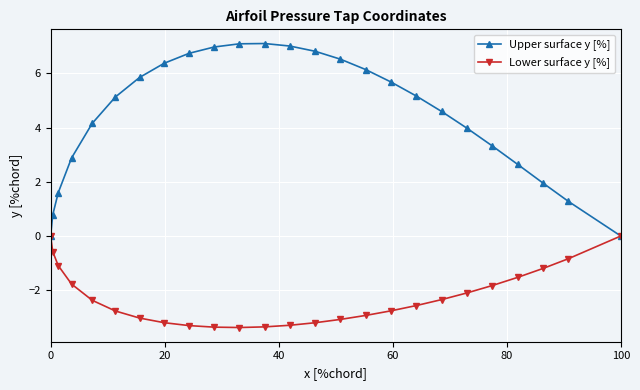

What are all the series names shown in the legend?

Upper surface y [%], Lower surface y [%]